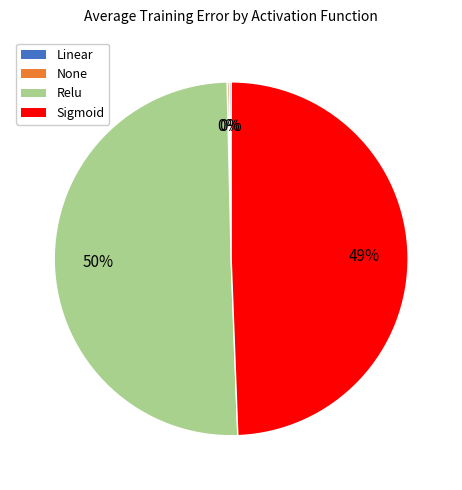

Is it true that Relu is 50% of the pie?

True